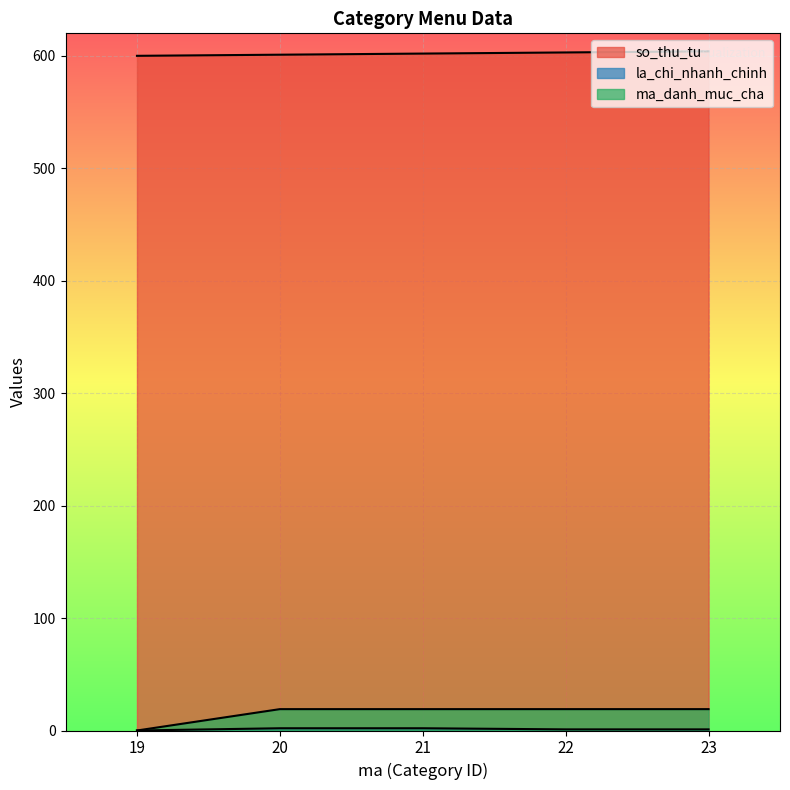

What is the difference between the second highest and second lowest values in the la_chi_nhanh_chinh series?

1